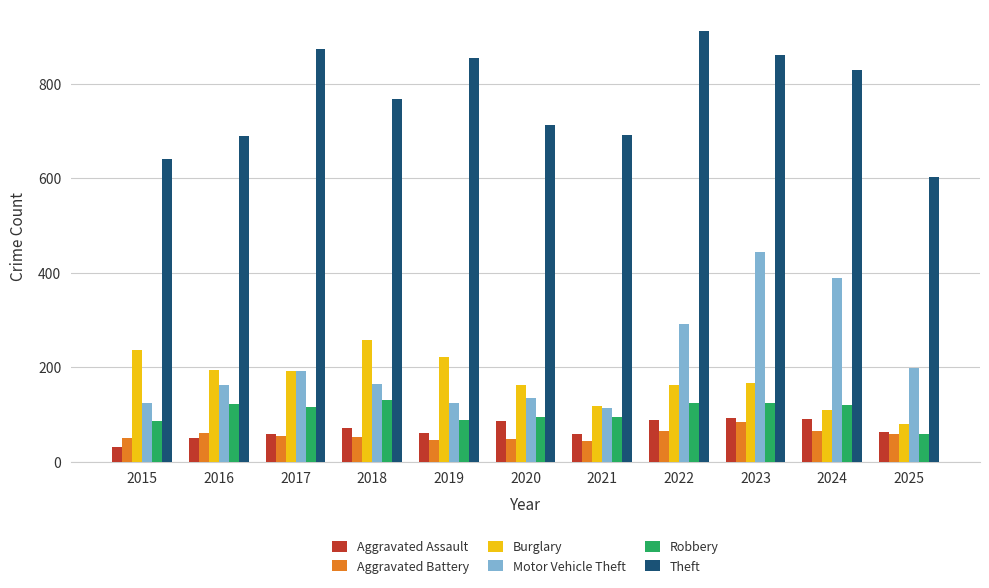

At which label does Aggravated Battery first exceed 54?

2016